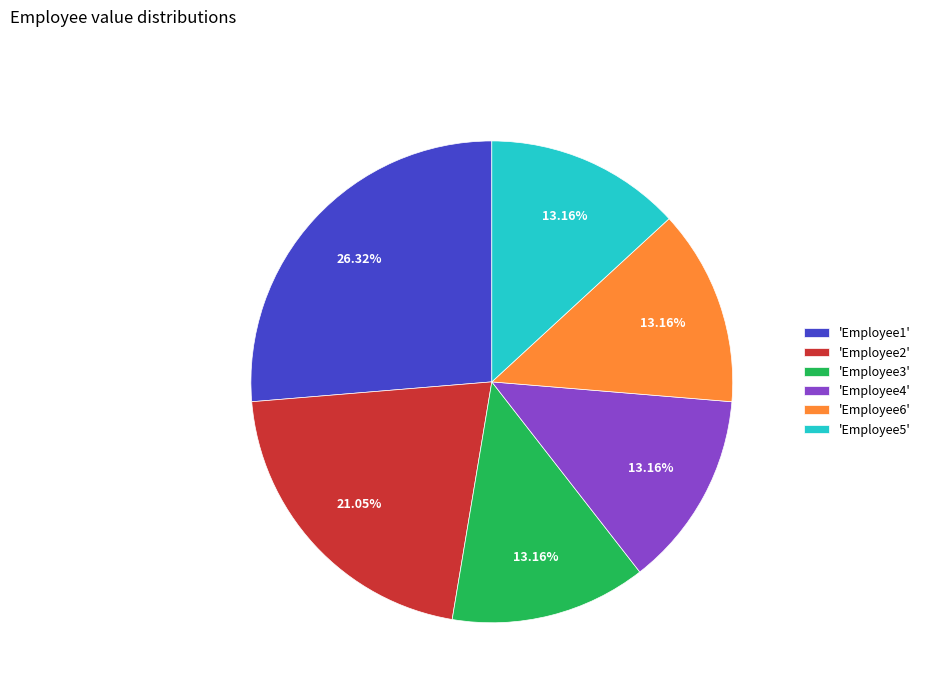

Which has a higher value, 'Employee2' or 'Employee5'?

'Employee2'